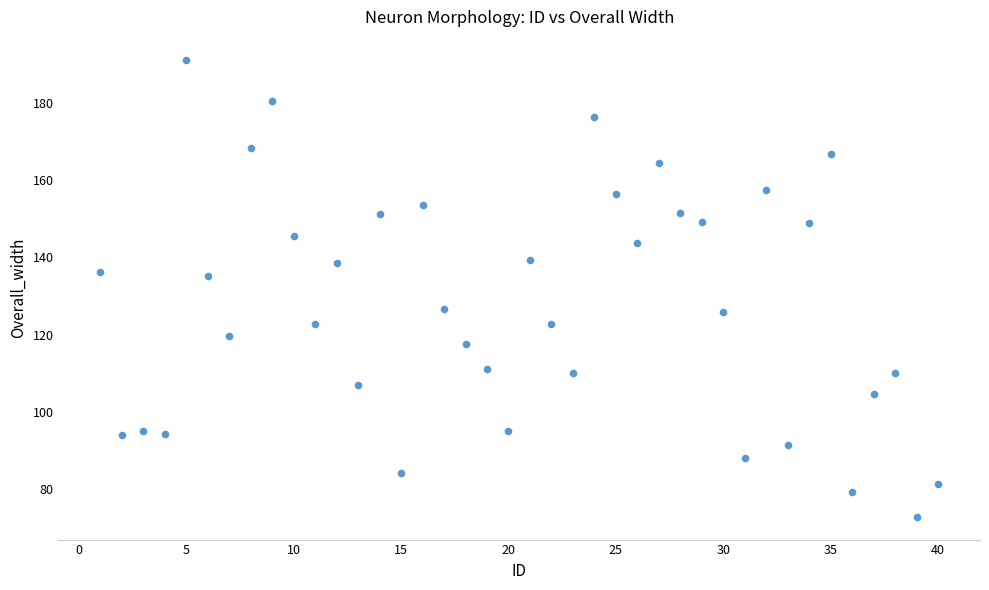

What is the range of Y values (max minus min)?

118.6